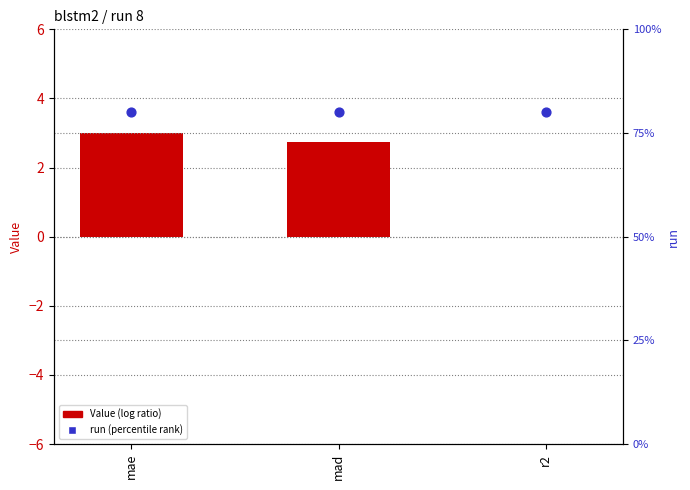

What are all the series names shown in the legend?

Value, run